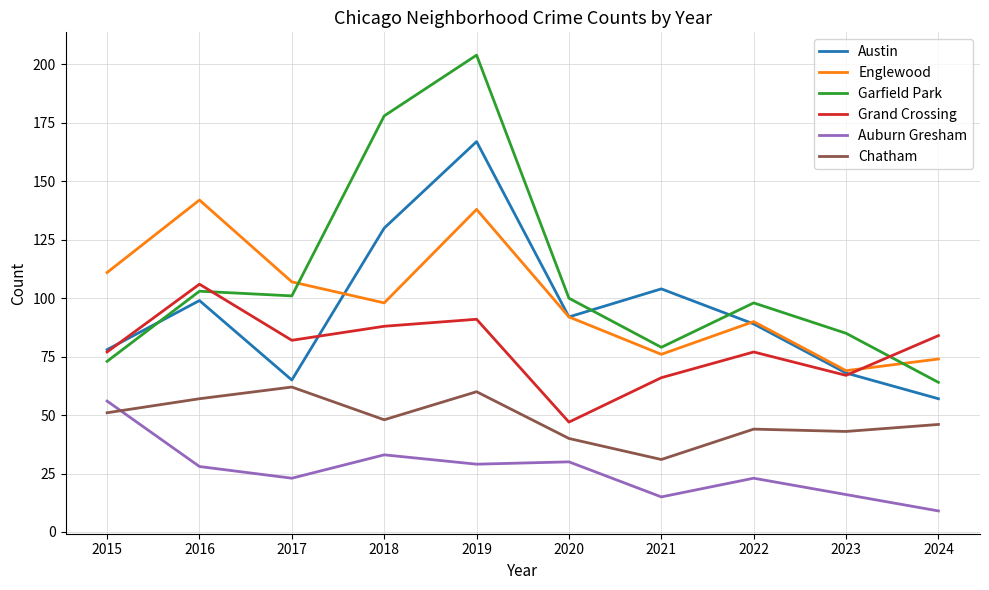

What is the greatest value displayed?

204